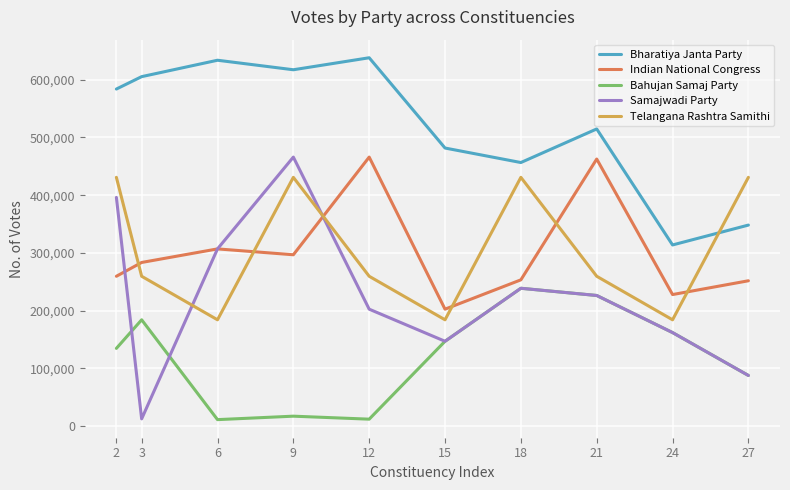

Which series changed the most between 15 and 24?

Bharatiya Janta Party